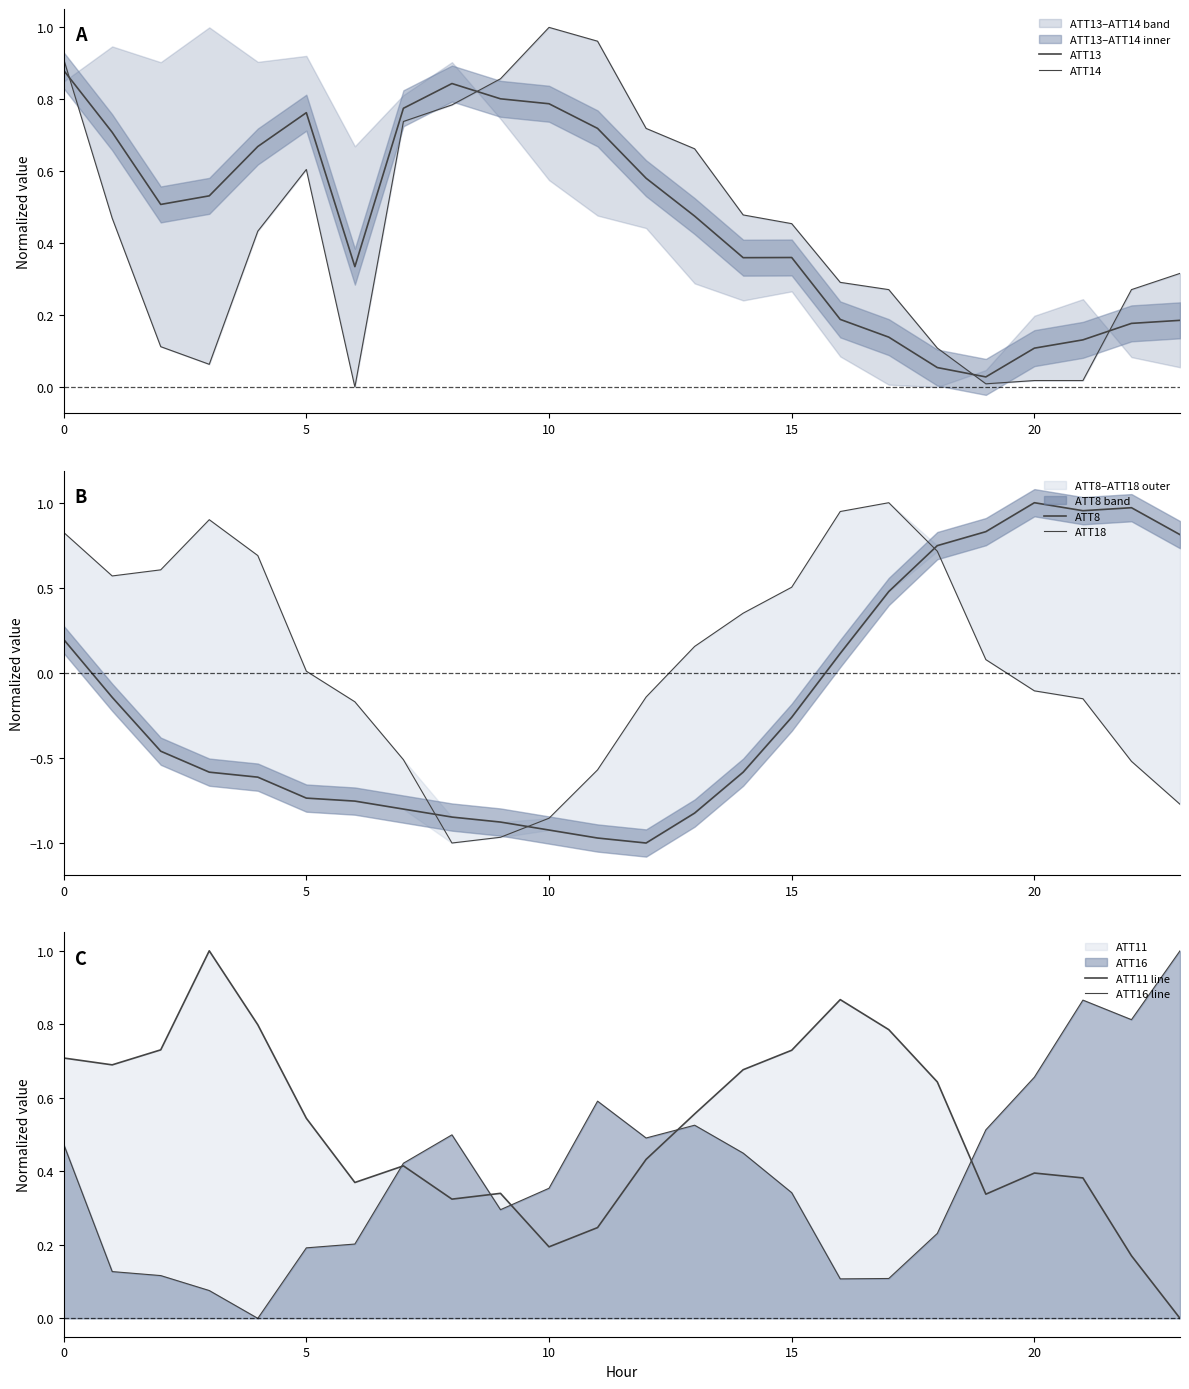

True or false: ATT8 and ATT11 line cross at least once.

True